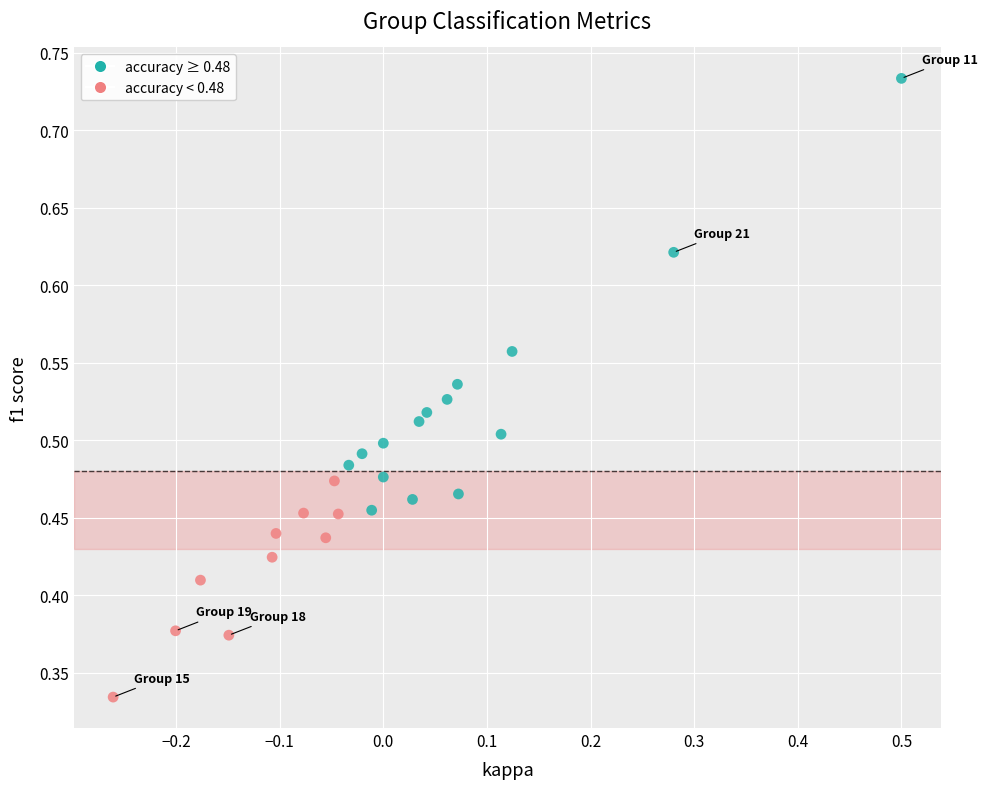

What is the range of X values (max minus min)?

0.8